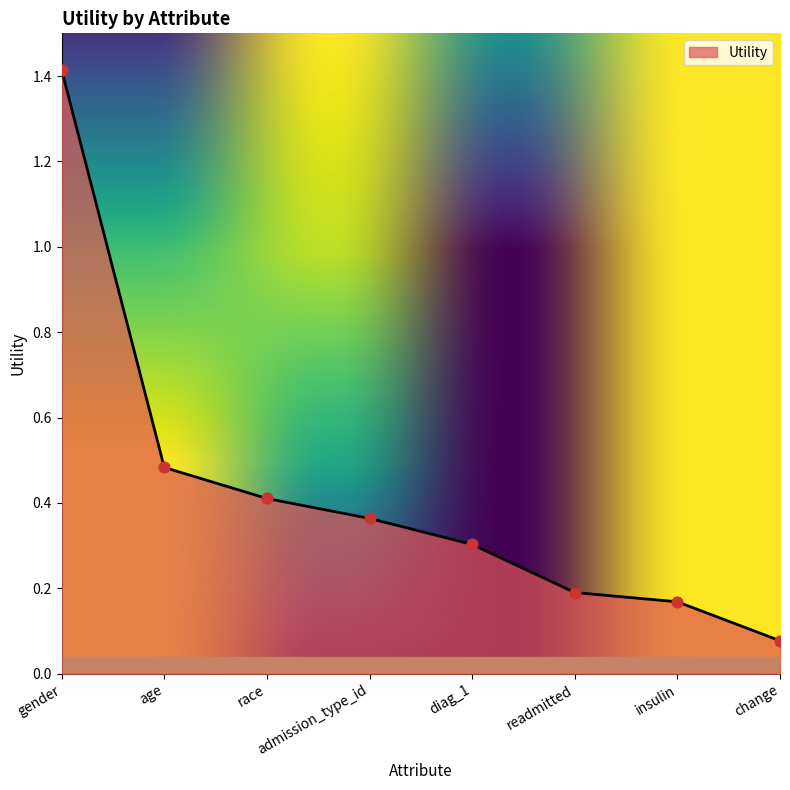

What is the change in value from gender to readmitted?

-1.2